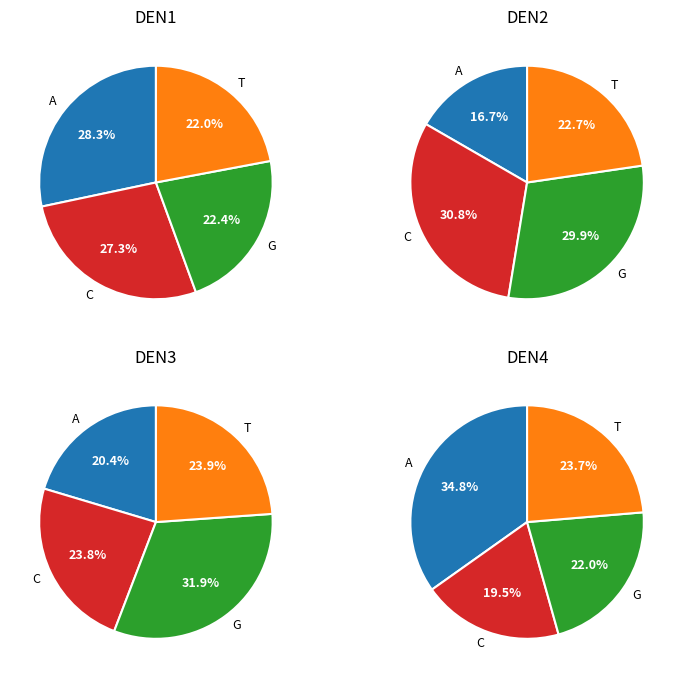

To the nearest percent, what percentage of the pie is 23?

2%